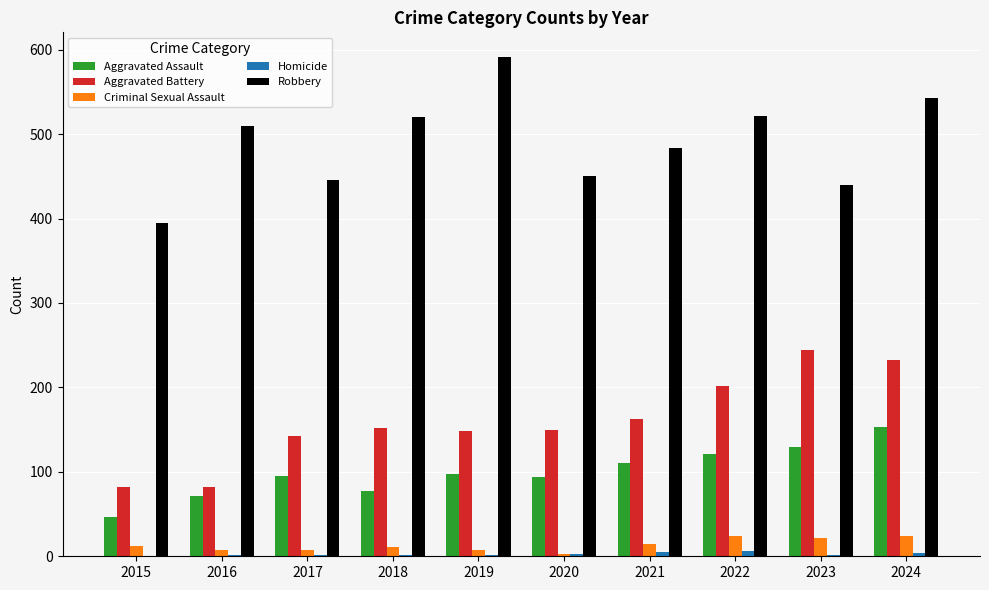

The Criminal Sexual Assault series shows 5 at 2022. True or false?

False